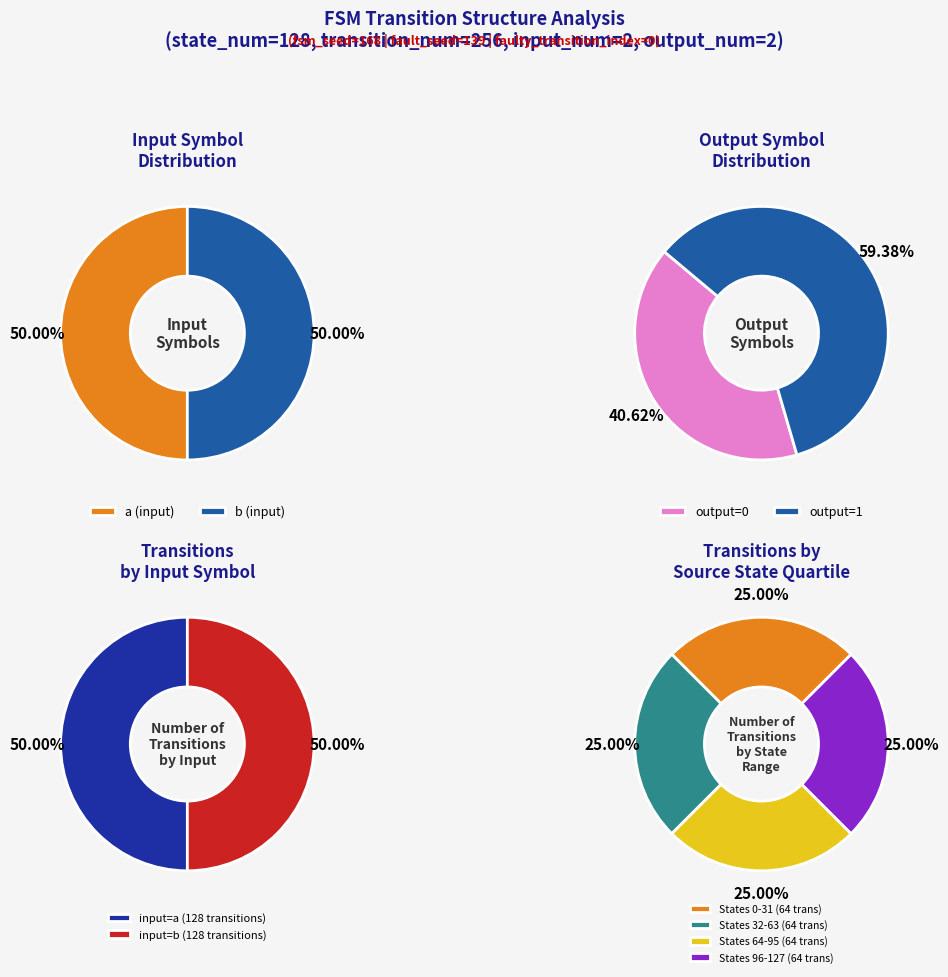

How much of the chart is everything except 27?

100.0%